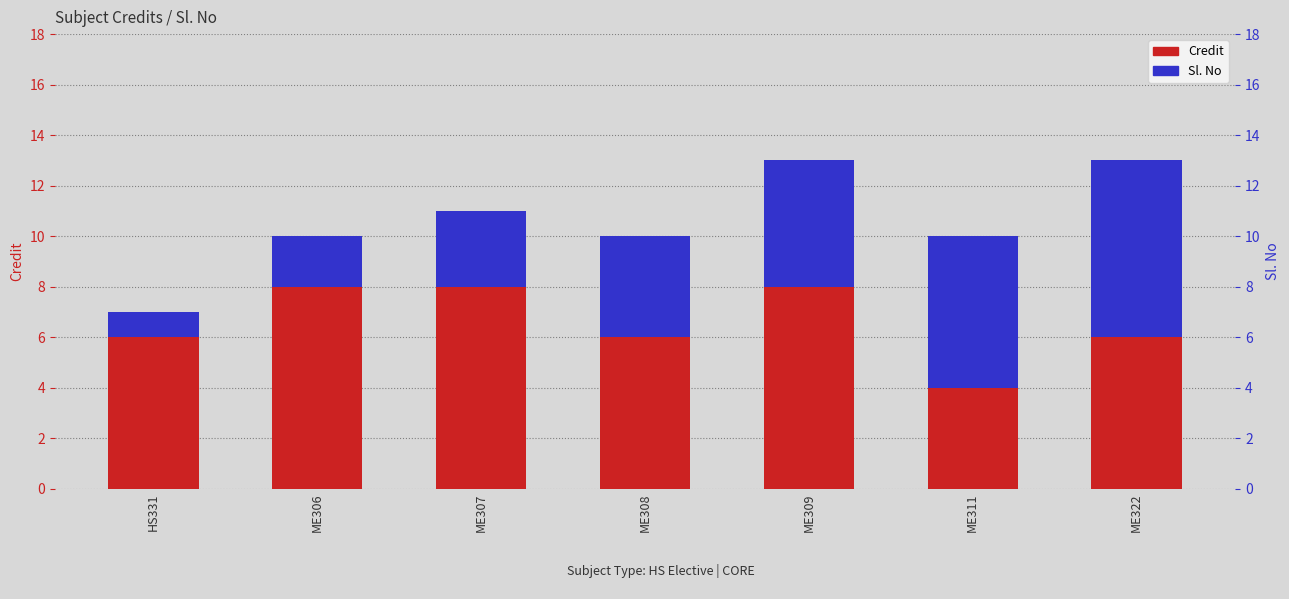

How many distinct data groups are displayed?

2